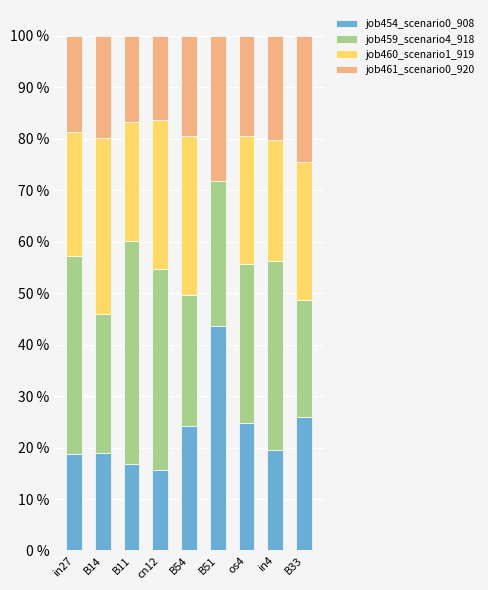

Rank the categories by job460_scenario1_919 value from lowest to highest.

B51, B11, in4, in27, os4, B33, cn12, B54, B14